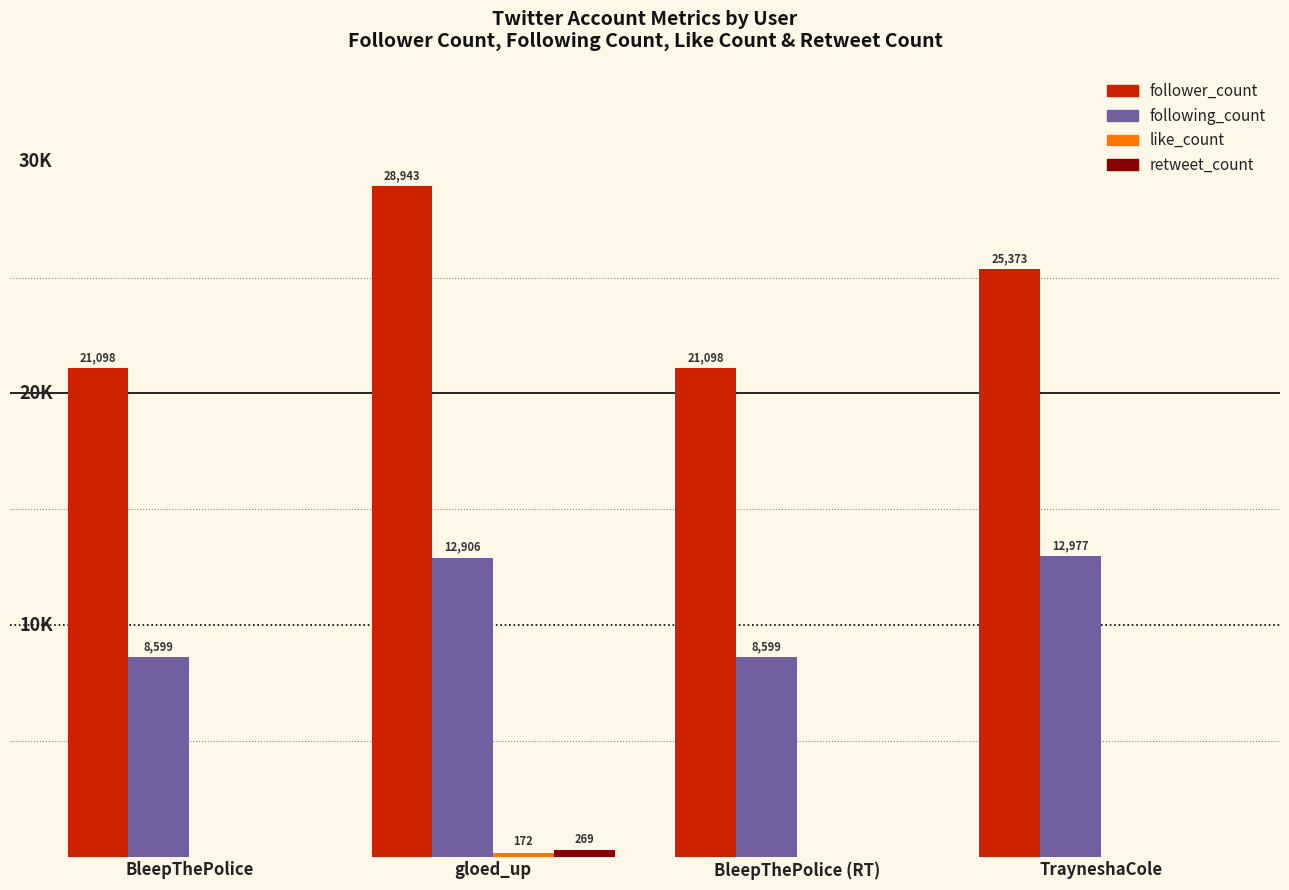

At which label does follower_count first exceed 25373?

gloed_up